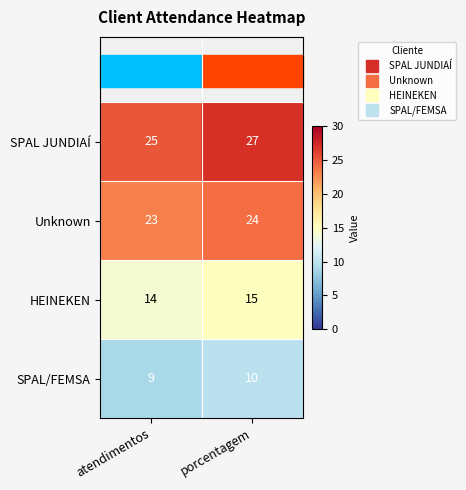

What is the total value across all series at atendimentos?

71